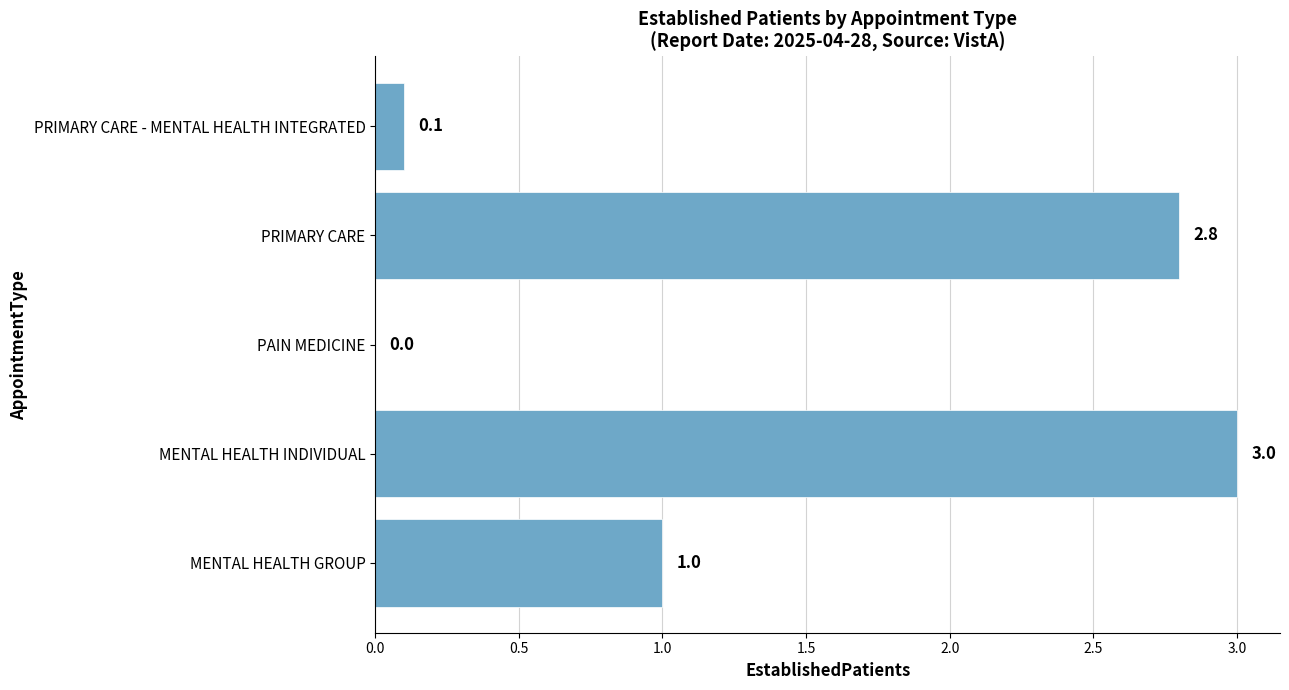

Which has a higher value, PRIMARY CARE - MENTAL HEALTH INTEGRATED or MENTAL HEALTH INDIVIDUAL?

MENTAL HEALTH INDIVIDUAL